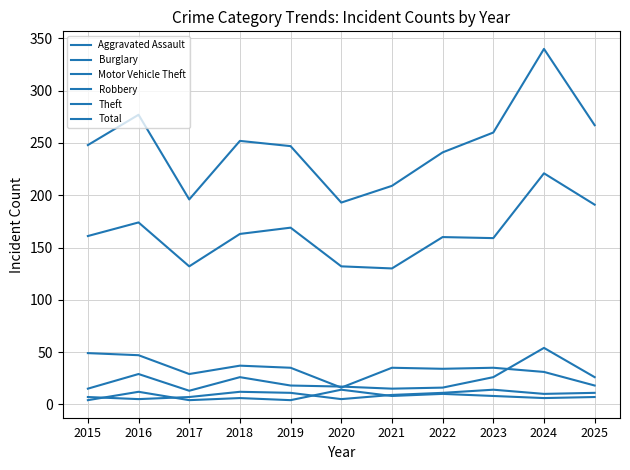

Reading left to right, list all the values displayed in this chart.

Aggravated Assault: 2015=7	2016=5	2017=7	2018=12	2019=11	2020=5	2021=9	2022=11	2023=14	2024=10	2025=11
Burglary: 2015=49	2016=47	2017=29	2018=37	2019=35	2020=16	2021=35	2022=34	2023=35	2024=31	2025=18
Motor Vehicle Theft: 2015=15	2016=29	2017=13	2018=26	2019=18	2020=17	2021=15	2022=16	2023=26	2024=54	2025=26
Robbery: 2015=4	2016=12	2017=4	2018=6	2019=4	2020=14	2021=8	2022=10	2023=8	2024=6	2025=7
Theft: 2015=161	2016=174	2017=132	2018=163	2019=169	2020=132	2021=130	2022=160	2023=159	2024=221	2025=191
Total: 2015=248	2016=277	2017=196	2018=252	2019=247	2020=193	2021=209	2022=241	2023=260	2024=340	2025=267